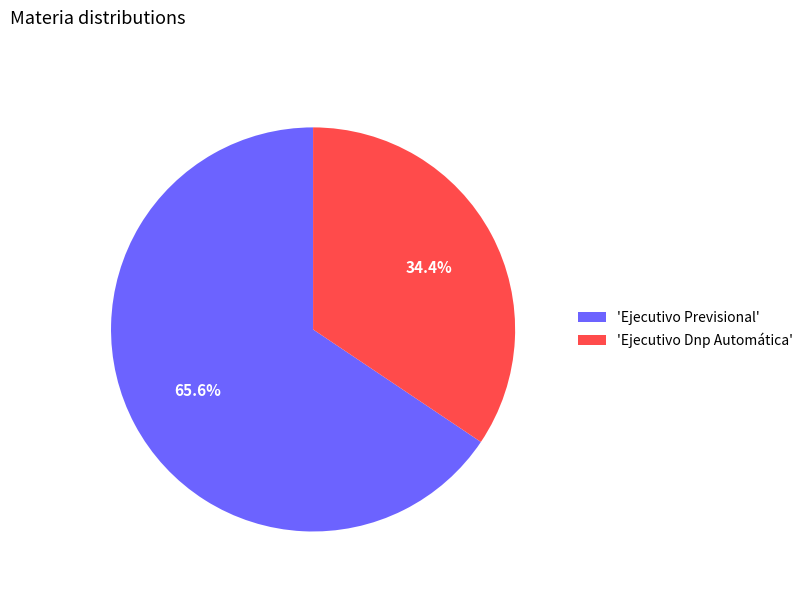

Do 'Ejecutivo Previsional' and 'Ejecutivo Dnp Automática' together represent more than half of the pie?

Yes